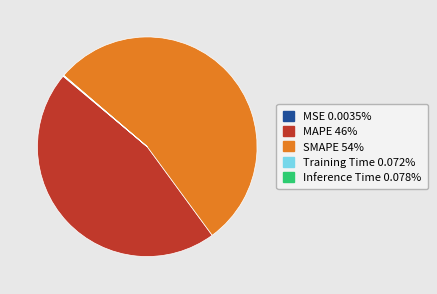

What is the majority slice?

SMAPE